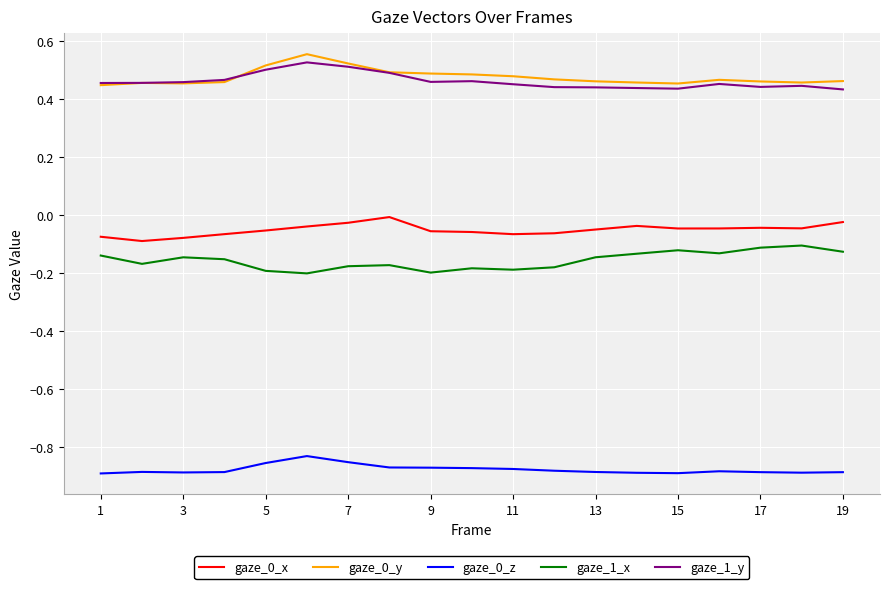

True or false: gaze_0_y and gaze_0_x intersect in this chart.

False